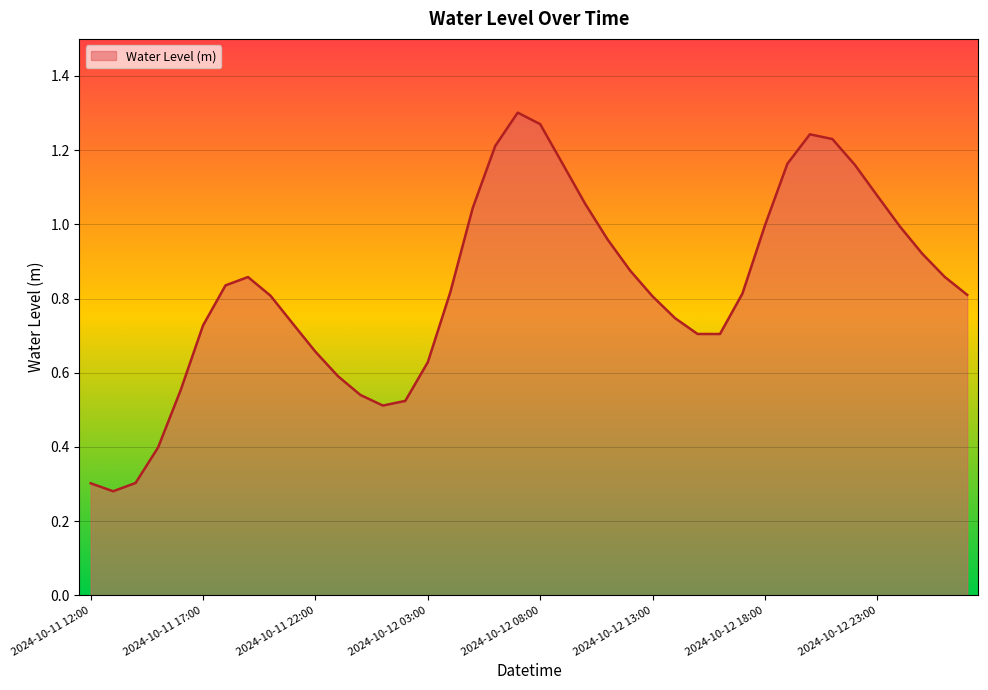

Is this an area chart (filled region under the line)?

Yes